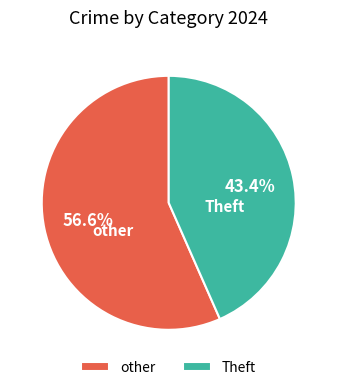

Is there a majority slice in this chart?

Yes